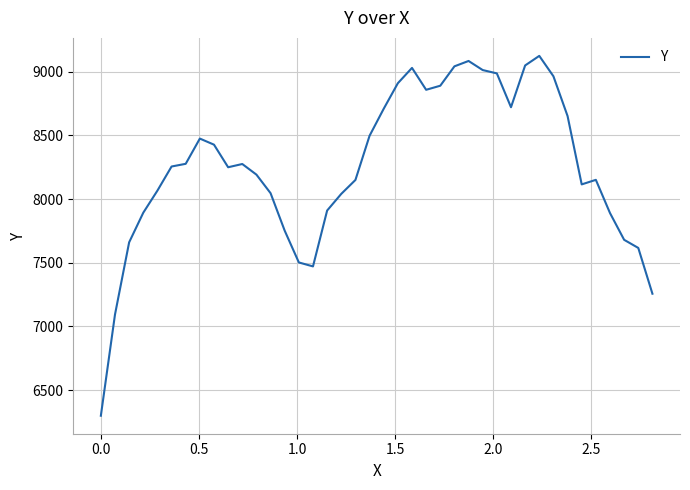

What is the maximum value shown in the chart?

9123.3